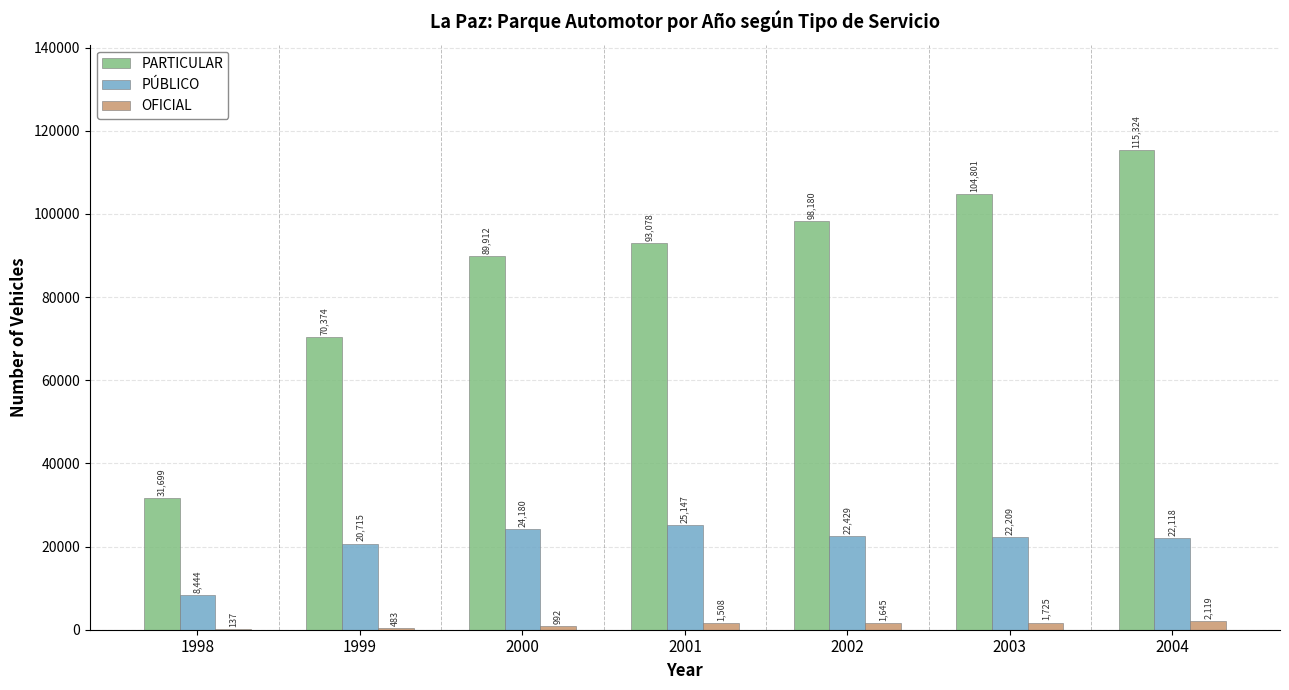

How many groups of bars are there?

7